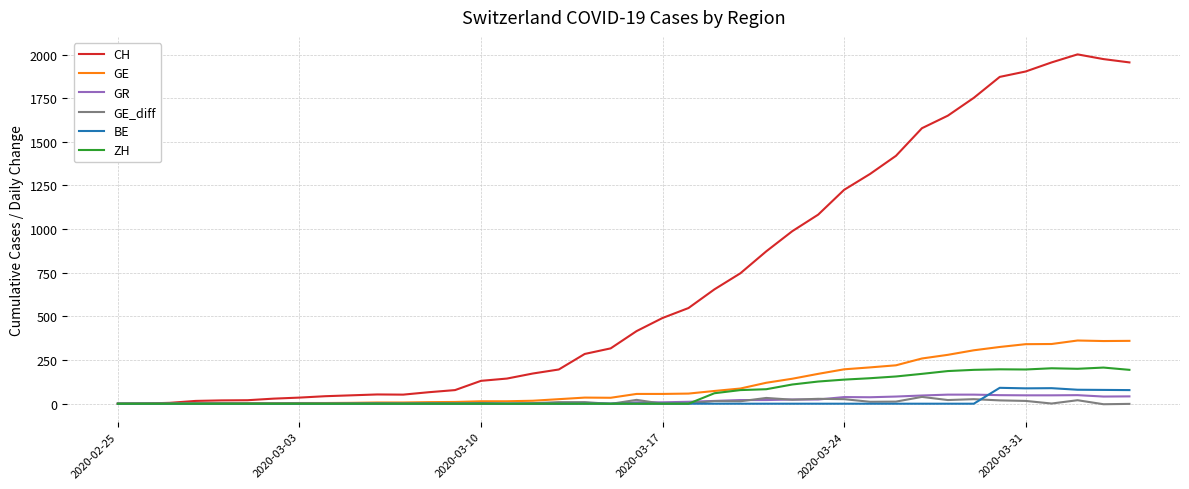

At how many categories does at least one series exceed 1196?

12